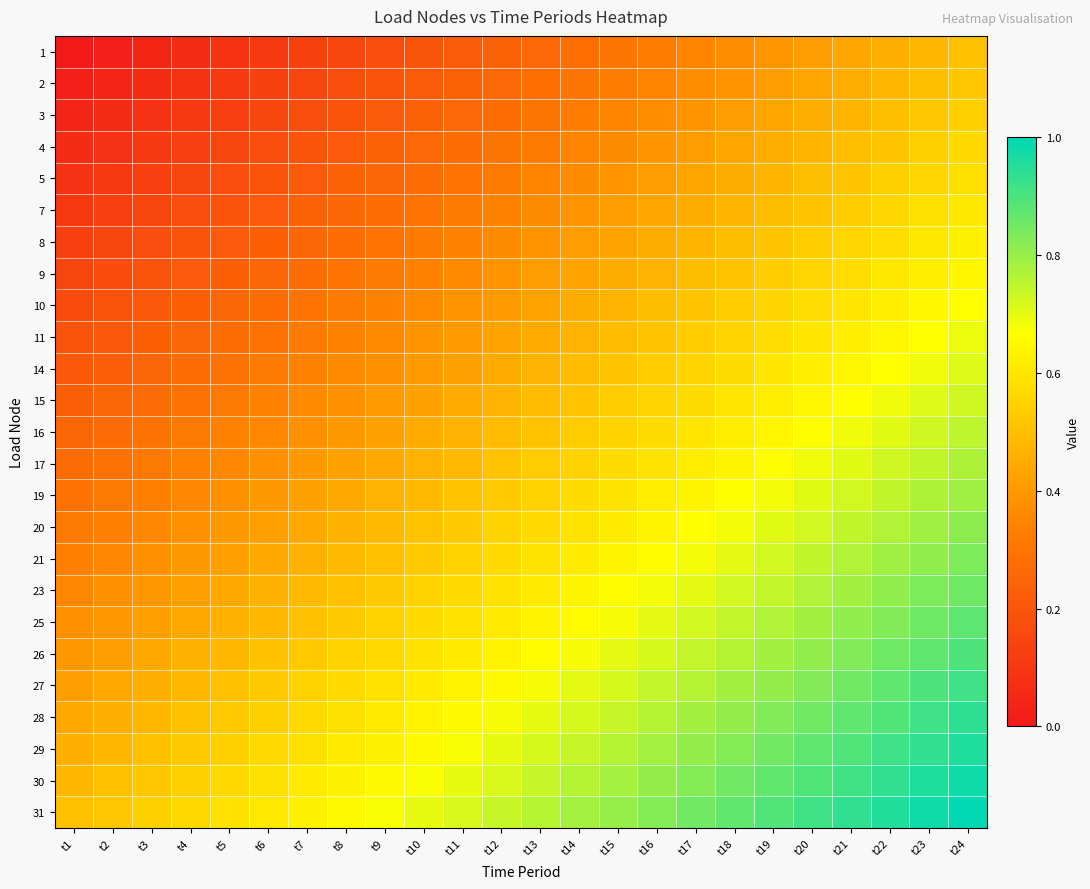

Reading left to right, list all the values displayed in this chart.

1: t1=0.0	t2=0.0	t3=0.0	t4=0.1	t5=0.1	t6=0.1	t7=0.1	t8=0.2	t9=0.2	t10=0.2	t11=0.2	t12=0.2	t13=0.3	t14=0.3	t15=0.3	t16=0.3	t17=0.3	t18=0.4	t19=0.4	t20=0.4	t21=0.4	t22=0.5	t23=0.5	t24=0.5
2: t1=0.0	t2=0.0	t3=0.1	t4=0.1	t5=0.1	t6=0.1	t7=0.2	t8=0.2	t9=0.2	t10=0.2	t11=0.2	t12=0.3	t13=0.3	t14=0.3	t15=0.3	t16=0.3	t17=0.4	t18=0.4	t19=0.4	t20=0.4	t21=0.5	t22=0.5	t23=0.5	t24=0.5
3: t1=0.0	t2=0.1	t3=0.1	t4=0.1	t5=0.1	t6=0.2	t7=0.2	t8=0.2	t9=0.2	t10=0.2	t11=0.3	t12=0.3	t13=0.3	t14=0.3	t15=0.3	t16=0.4	t17=0.4	t18=0.4	t19=0.4	t20=0.5	t21=0.5	t22=0.5	t23=0.5	t24=0.5
4: t1=0.1	t2=0.1	t3=0.1	t4=0.1	t5=0.1	t6=0.2	t7=0.2	t8=0.2	t9=0.2	t10=0.3	t11=0.3	t12=0.3	t13=0.3	t14=0.3	t15=0.4	t16=0.4	t17=0.4	t18=0.4	t19=0.5	t20=0.5	t21=0.5	t22=0.5	t23=0.5	t24=0.6
5: t1=0.1	t2=0.1	t3=0.1	t4=0.1	t5=0.2	t6=0.2	t7=0.2	t8=0.2	t9=0.3	t10=0.3	t11=0.3	t12=0.3	t13=0.3	t14=0.4	t15=0.4	t16=0.4	t17=0.4	t18=0.5	t19=0.5	t20=0.5	t21=0.5	t22=0.5	t23=0.6	t24=0.6
7: t1=0.1	t2=0.1	t3=0.1	t4=0.2	t5=0.2	t6=0.2	t7=0.2	t8=0.3	t9=0.3	t10=0.3	t11=0.3	t12=0.3	t13=0.4	t14=0.4	t15=0.4	t16=0.4	t17=0.5	t18=0.5	t19=0.5	t20=0.5	t21=0.5	t22=0.6	t23=0.6	t24=0.6
8: t1=0.1	t2=0.1	t3=0.2	t4=0.2	t5=0.2	t6=0.2	t7=0.3	t8=0.3	t9=0.3	t10=0.3	t11=0.3	t12=0.4	t13=0.4	t14=0.4	t15=0.4	t16=0.5	t17=0.5	t18=0.5	t19=0.5	t20=0.5	t21=0.6	t22=0.6	t23=0.6	t24=0.6
9: t1=0.1	t2=0.2	t3=0.2	t4=0.2	t5=0.2	t6=0.3	t7=0.3	t8=0.3	t9=0.3	t10=0.3	t11=0.4	t12=0.4	t13=0.4	t14=0.4	t15=0.5	t16=0.5	t17=0.5	t18=0.5	t19=0.5	t20=0.6	t21=0.6	t22=0.6	t23=0.6	t24=0.6
10: t1=0.2	t2=0.2	t3=0.2	t4=0.2	t5=0.3	t6=0.3	t7=0.3	t8=0.3	t9=0.3	t10=0.4	t11=0.4	t12=0.4	t13=0.4	t14=0.4	t15=0.5	t16=0.5	t17=0.5	t18=0.5	t19=0.6	t20=0.6	t21=0.6	t22=0.6	t23=0.6	t24=0.7
11: t1=0.2	t2=0.2	t3=0.2	t4=0.3	t5=0.3	t6=0.3	t7=0.3	t8=0.3	t9=0.4	t10=0.4	t11=0.4	t12=0.4	t13=0.4	t14=0.5	t15=0.5	t16=0.5	t17=0.5	t18=0.6	t19=0.6	t20=0.6	t21=0.6	t22=0.6	t23=0.7	t24=0.7
14: t1=0.2	t2=0.2	t3=0.3	t4=0.3	t5=0.3	t6=0.3	t7=0.3	t8=0.4	t9=0.4	t10=0.4	t11=0.4	t12=0.4	t13=0.5	t14=0.5	t15=0.5	t16=0.5	t17=0.6	t18=0.6	t19=0.6	t20=0.6	t21=0.6	t22=0.7	t23=0.7	t24=0.7
15: t1=0.2	t2=0.3	t3=0.3	t4=0.3	t5=0.3	t6=0.3	t7=0.4	t8=0.4	t9=0.4	t10=0.4	t11=0.4	t12=0.5	t13=0.5	t14=0.5	t15=0.5	t16=0.6	t17=0.6	t18=0.6	t19=0.6	t20=0.6	t21=0.7	t22=0.7	t23=0.7	t24=0.7
16: t1=0.2	t2=0.3	t3=0.3	t4=0.3	t5=0.3	t6=0.4	t7=0.4	t8=0.4	t9=0.4	t10=0.4	t11=0.5	t12=0.5	t13=0.5	t14=0.5	t15=0.6	t16=0.6	t17=0.6	t18=0.6	t19=0.6	t20=0.7	t21=0.7	t22=0.7	t23=0.7	t24=0.8
17: t1=0.3	t2=0.3	t3=0.3	t4=0.3	t5=0.4	t6=0.4	t7=0.4	t8=0.4	t9=0.4	t10=0.5	t11=0.5	t12=0.5	t13=0.5	t14=0.6	t15=0.6	t16=0.6	t17=0.6	t18=0.6	t19=0.7	t20=0.7	t21=0.7	t22=0.7	t23=0.7	t24=0.8
19: t1=0.3	t2=0.3	t3=0.3	t4=0.4	t5=0.4	t6=0.4	t7=0.4	t8=0.4	t9=0.5	t10=0.5	t11=0.5	t12=0.5	t13=0.6	t14=0.6	t15=0.6	t16=0.6	t17=0.6	t18=0.7	t19=0.7	t20=0.7	t21=0.7	t22=0.7	t23=0.8	t24=0.8
20: t1=0.3	t2=0.3	t3=0.4	t4=0.4	t5=0.4	t6=0.4	t7=0.4	t8=0.5	t9=0.5	t10=0.5	t11=0.5	t12=0.6	t13=0.6	t14=0.6	t15=0.6	t16=0.6	t17=0.7	t18=0.7	t19=0.7	t20=0.7	t21=0.7	t22=0.8	t23=0.8	t24=0.8
21: t1=0.3	t2=0.4	t3=0.4	t4=0.4	t5=0.4	t6=0.4	t7=0.5	t8=0.5	t9=0.5	t10=0.5	t11=0.6	t12=0.6	t13=0.6	t14=0.6	t15=0.6	t16=0.7	t17=0.7	t18=0.7	t19=0.7	t20=0.7	t21=0.8	t22=0.8	t23=0.8	t24=0.8
23: t1=0.4	t2=0.4	t3=0.4	t4=0.4	t5=0.4	t6=0.5	t7=0.5	t8=0.5	t9=0.5	t10=0.5	t11=0.6	t12=0.6	t13=0.6	t14=0.6	t15=0.7	t16=0.7	t17=0.7	t18=0.7	t19=0.7	t20=0.8	t21=0.8	t22=0.8	t23=0.8	t24=0.9
25: t1=0.4	t2=0.4	t3=0.4	t4=0.4	t5=0.5	t6=0.5	t7=0.5	t8=0.5	t9=0.5	t10=0.6	t11=0.6	t12=0.6	t13=0.6	t14=0.7	t15=0.7	t16=0.7	t17=0.7	t18=0.7	t19=0.8	t20=0.8	t21=0.8	t22=0.8	t23=0.9	t24=0.9
26: t1=0.4	t2=0.4	t3=0.4	t4=0.5	t5=0.5	t6=0.5	t7=0.5	t8=0.5	t9=0.6	t10=0.6	t11=0.6	t12=0.6	t13=0.7	t14=0.7	t15=0.7	t16=0.7	t17=0.7	t18=0.8	t19=0.8	t20=0.8	t21=0.8	t22=0.9	t23=0.9	t24=0.9
27: t1=0.4	t2=0.4	t3=0.5	t4=0.5	t5=0.5	t6=0.5	t7=0.5	t8=0.6	t9=0.6	t10=0.6	t11=0.6	t12=0.7	t13=0.7	t14=0.7	t15=0.7	t16=0.7	t17=0.8	t18=0.8	t19=0.8	t20=0.8	t21=0.9	t22=0.9	t23=0.9	t24=0.9
28: t1=0.4	t2=0.5	t3=0.5	t4=0.5	t5=0.5	t6=0.5	t7=0.6	t8=0.6	t9=0.6	t10=0.6	t11=0.7	t12=0.7	t13=0.7	t14=0.7	t15=0.7	t16=0.8	t17=0.8	t18=0.8	t19=0.8	t20=0.9	t21=0.9	t22=0.9	t23=0.9	t24=0.9
29: t1=0.5	t2=0.5	t3=0.5	t4=0.5	t5=0.5	t6=0.6	t7=0.6	t8=0.6	t9=0.6	t10=0.7	t11=0.7	t12=0.7	t13=0.7	t14=0.7	t15=0.8	t16=0.8	t17=0.8	t18=0.8	t19=0.8	t20=0.9	t21=0.9	t22=0.9	t23=0.9	t24=1.0
30: t1=0.5	t2=0.5	t3=0.5	t4=0.5	t5=0.6	t6=0.6	t7=0.6	t8=0.6	t9=0.7	t10=0.7	t11=0.7	t12=0.7	t13=0.7	t14=0.8	t15=0.8	t16=0.8	t17=0.8	t18=0.8	t19=0.9	t20=0.9	t21=0.9	t22=0.9	t23=1.0	t24=1.0
31: t1=0.5	t2=0.5	t3=0.5	t4=0.6	t5=0.6	t6=0.6	t7=0.6	t8=0.7	t9=0.7	t10=0.7	t11=0.7	t12=0.7	t13=0.8	t14=0.8	t15=0.8	t16=0.8	t17=0.8	t18=0.9	t19=0.9	t20=0.9	t21=0.9	t22=1.0	t23=1.0	t24=1.0